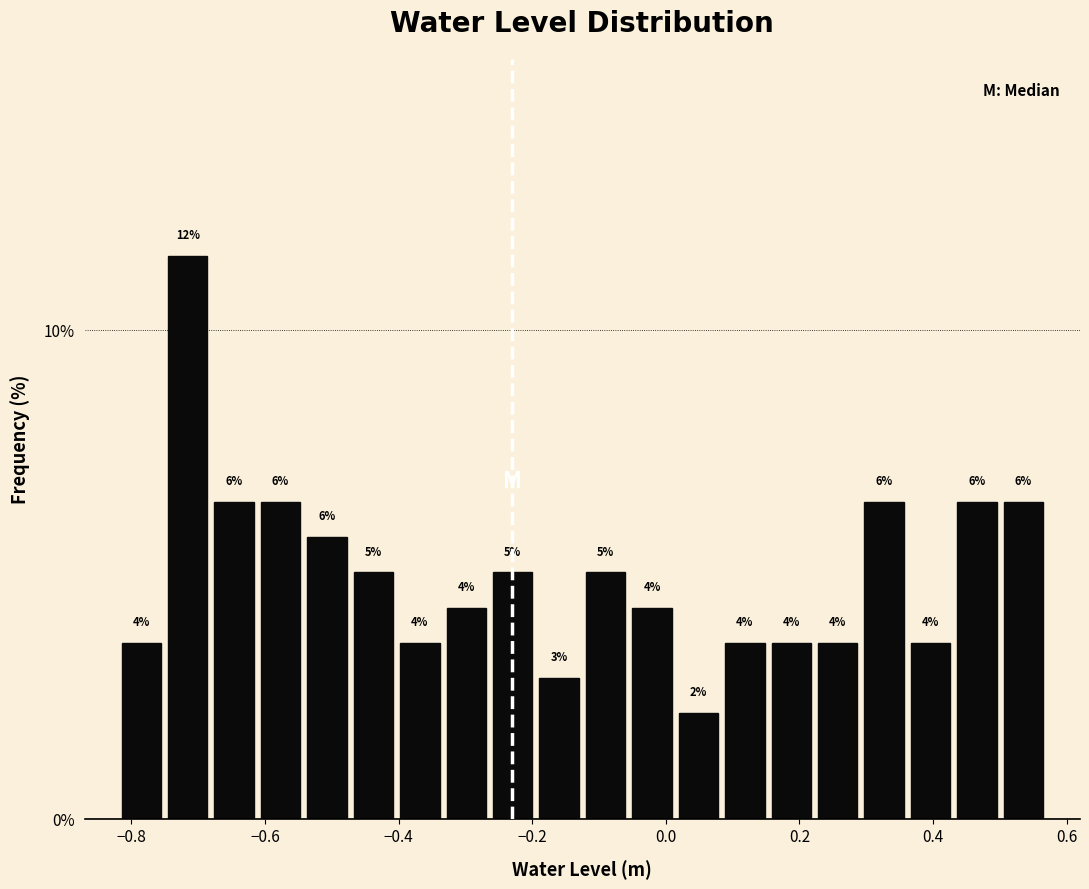

Around what value on the x-axis is the tallest bar? Give the approximate position of its centre, as read against the axis.

-0.72